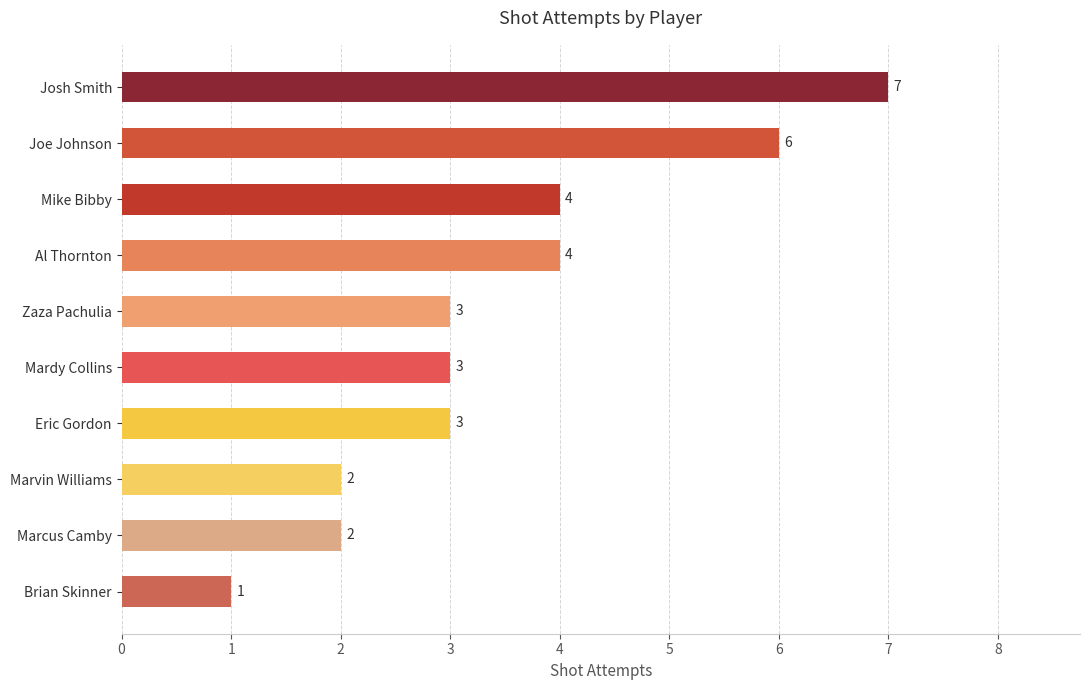

What is the difference between the second highest and second lowest values?

4